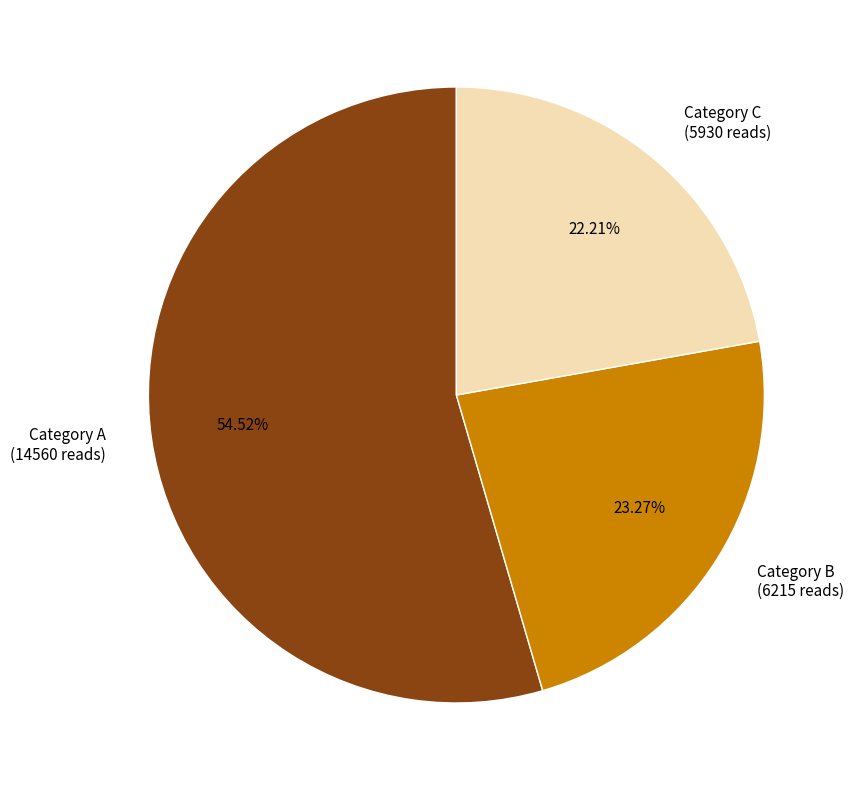

Which slice is the smallest?

Category C